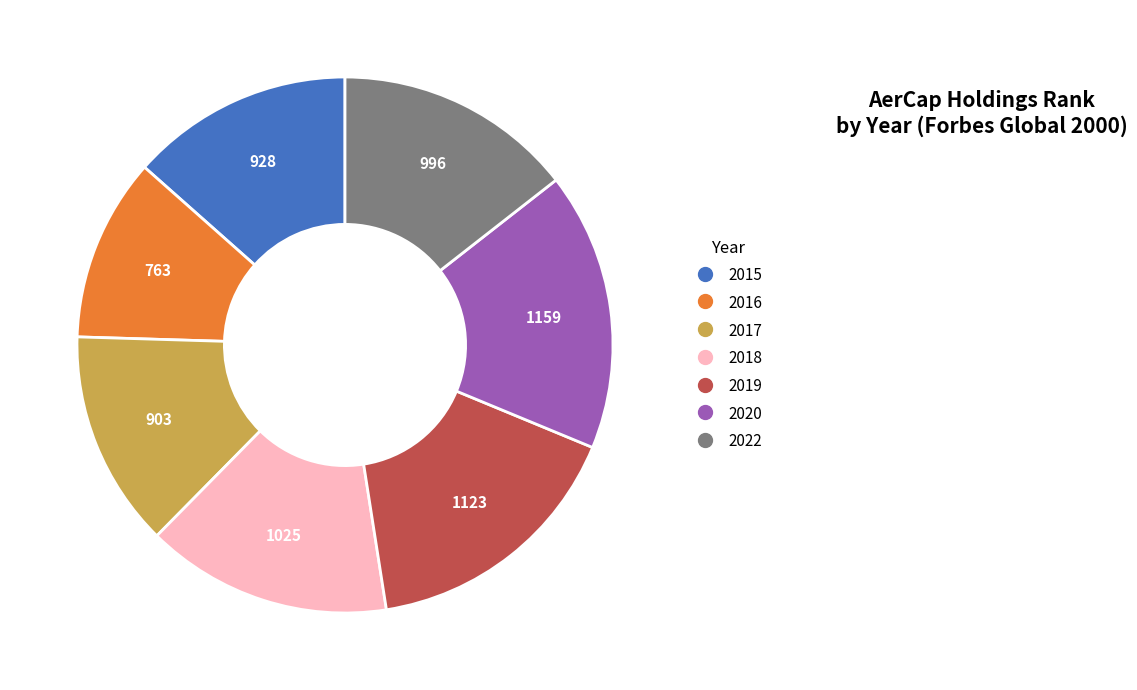

Which slice is the smallest?

2016